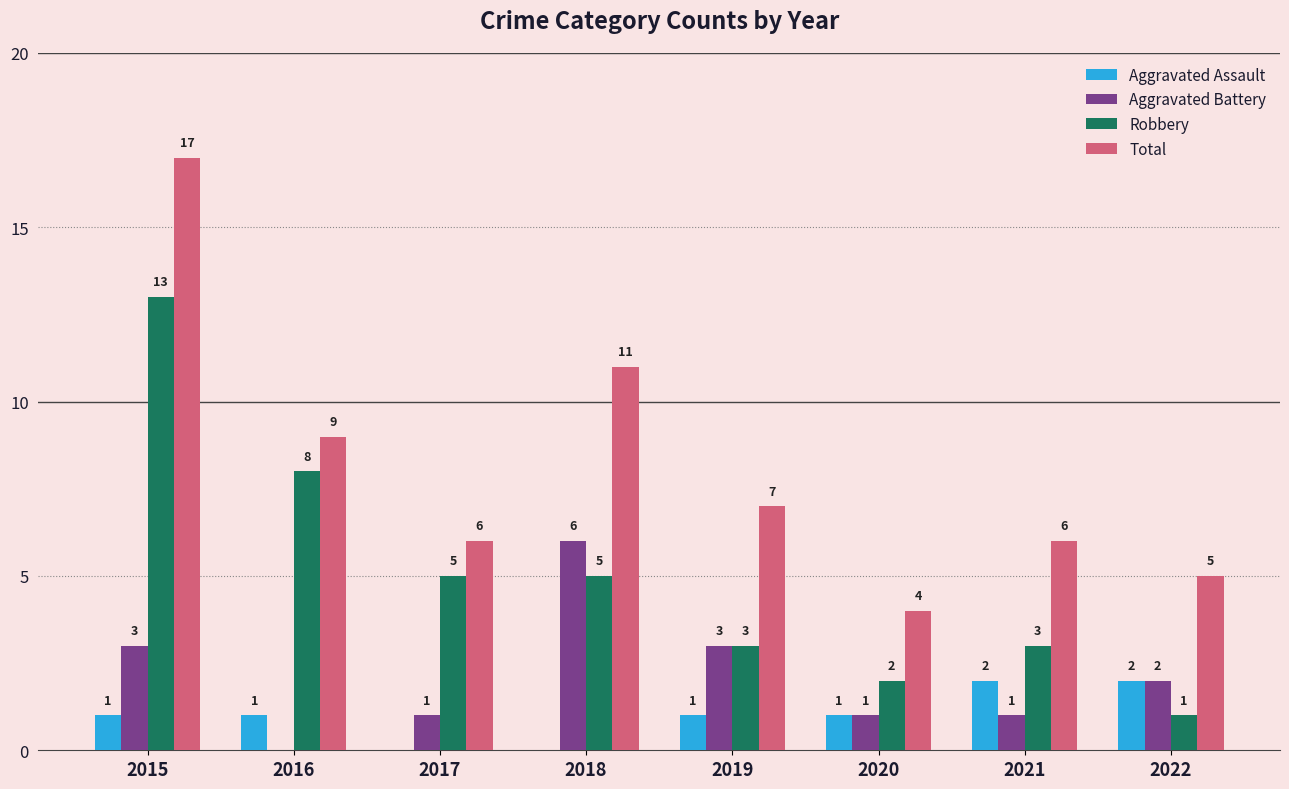

Which series has the largest total across all categories?

Total